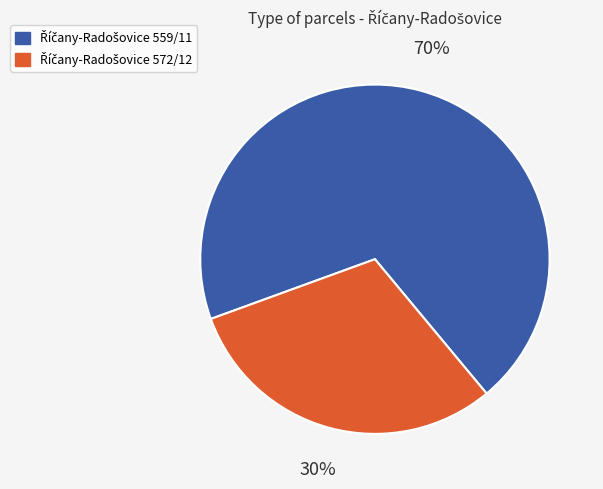

Is there a majority slice in this chart?

Yes